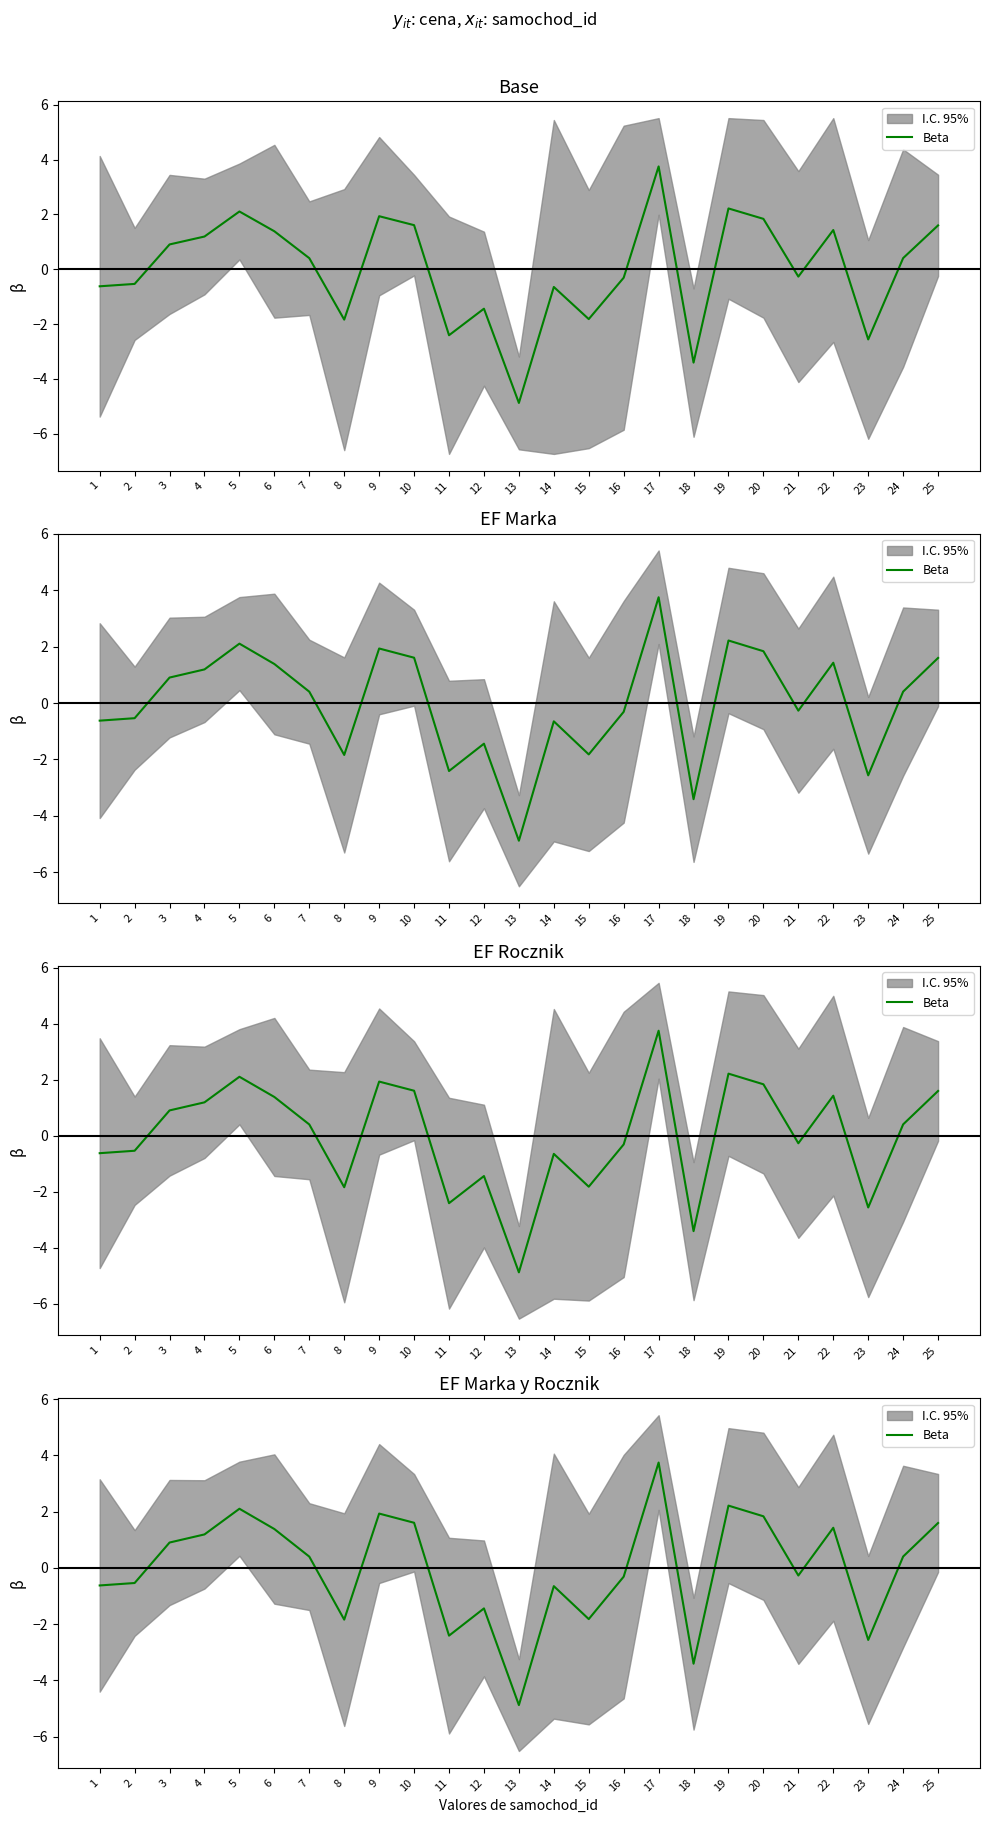

What is the sum of the values at 10 and 3?

2.5